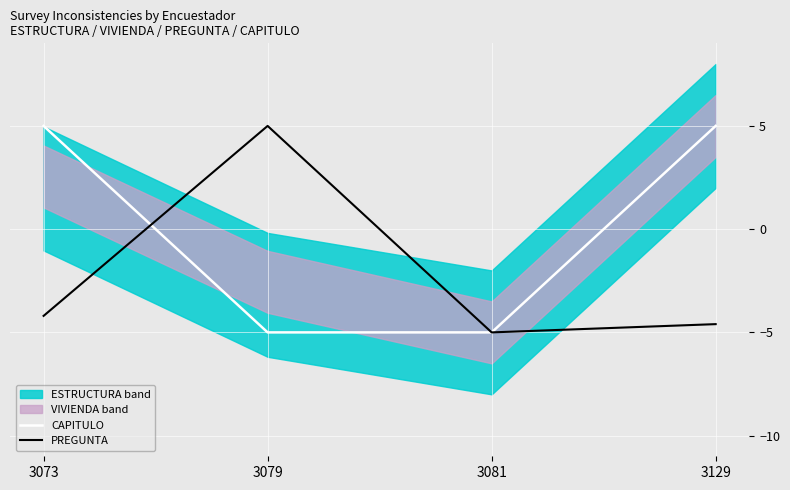

The PREGUNTA series shows -1.9 at 3081. True or false?

False